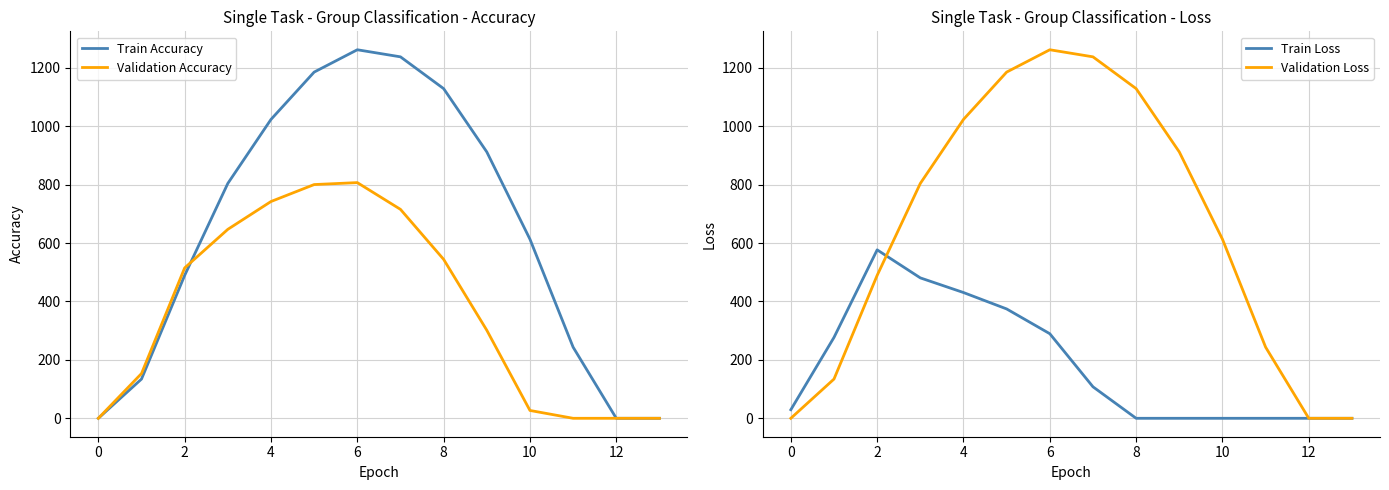

True or false: Train Loss has more than 0 interior local peaks.

True